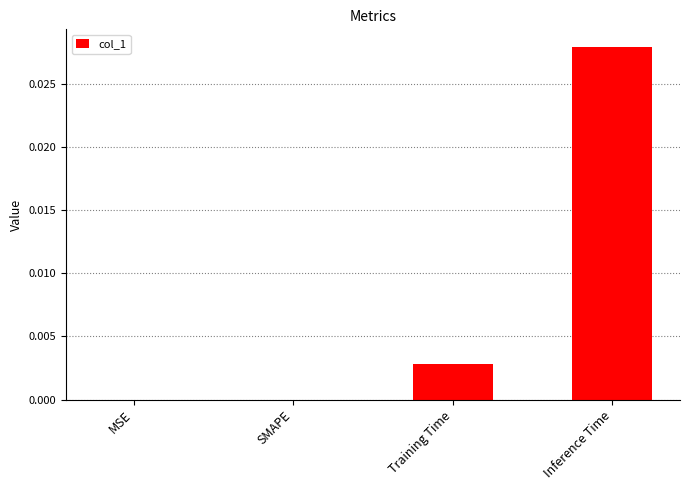

Which label corresponds to the largest value in the chart?

Inference Time